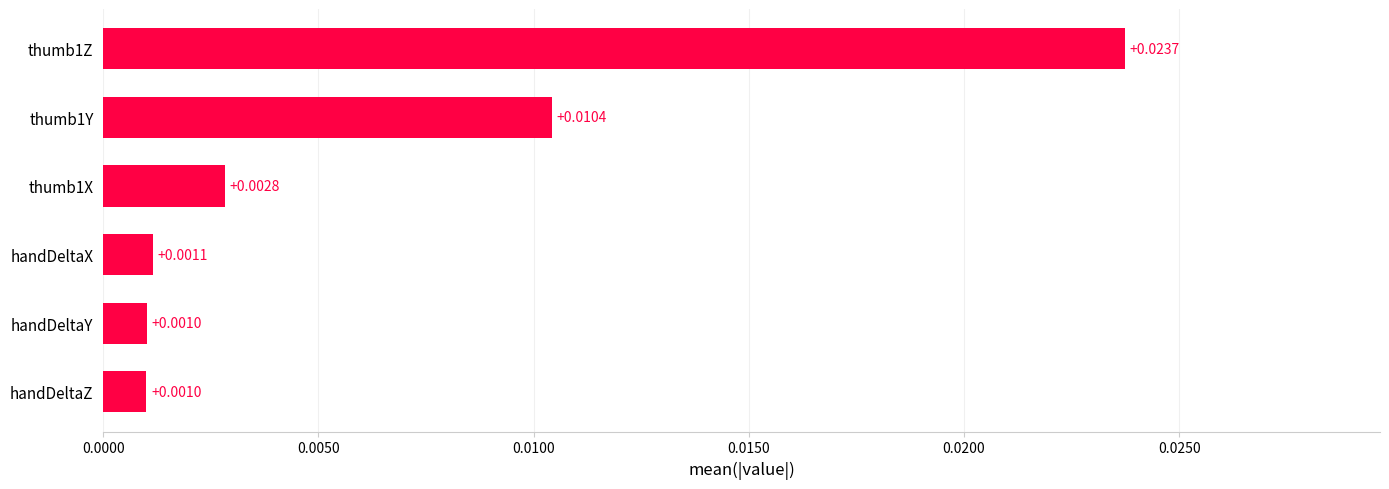

How many series are shown in this chart?

1